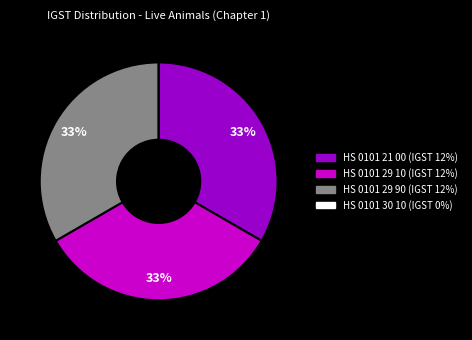

Is there a majority slice in this chart?

No